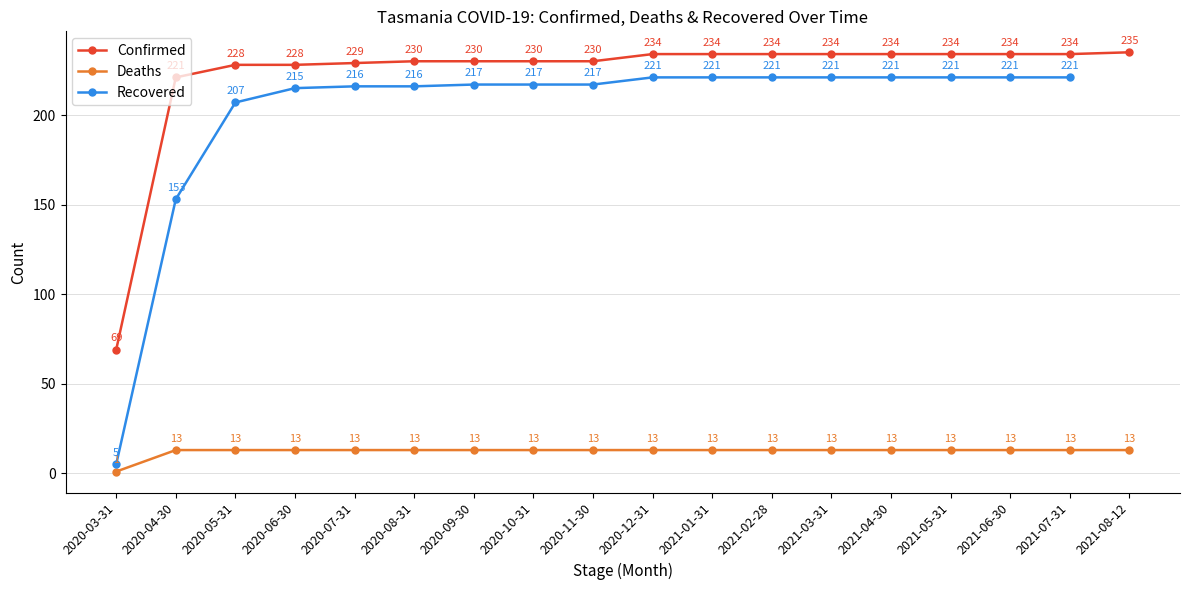

What is the value of the Recovered point at the 10th from the left?

221.0